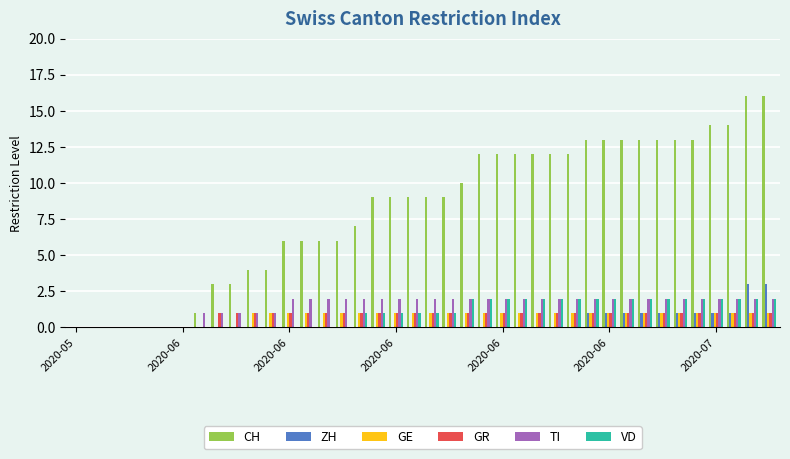

What is the maximum value shown in the chart?

16